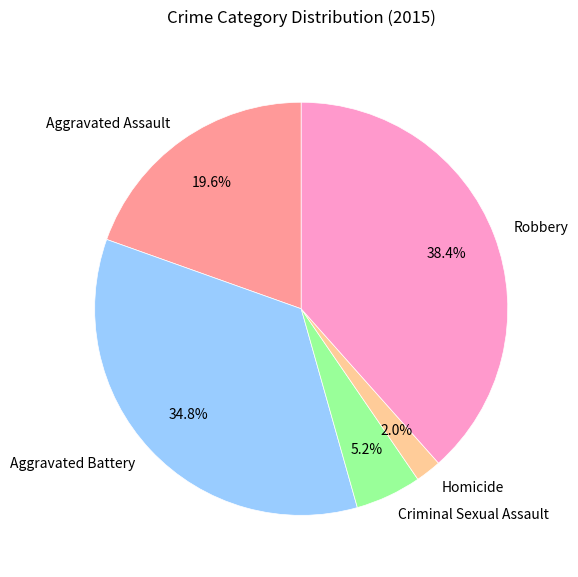

To the nearest percent, what is the average slice percentage?

20%